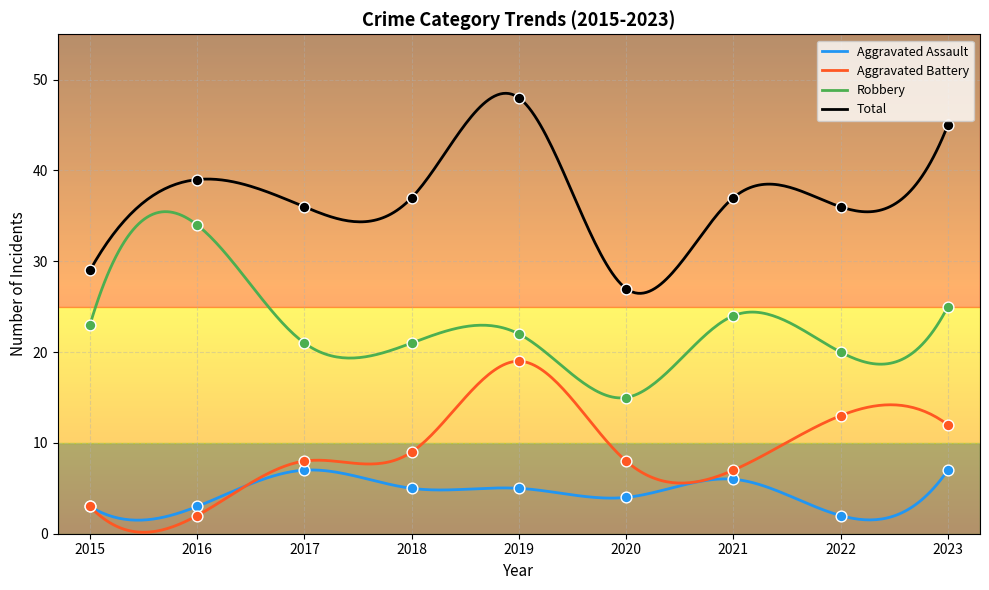

What is the total value across all series at 2015?

58